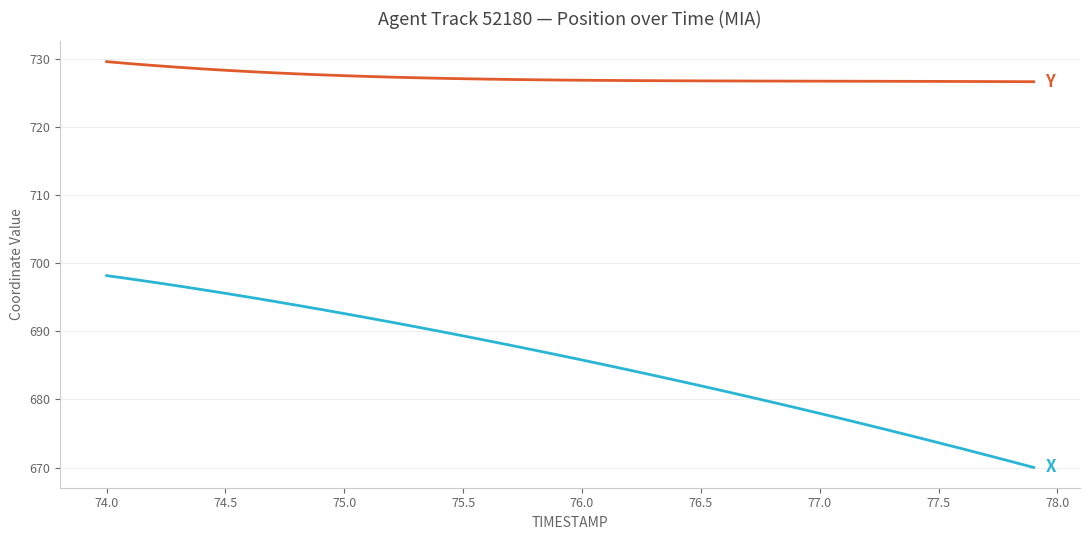

What is the maximum value shown in the chart?

729.6